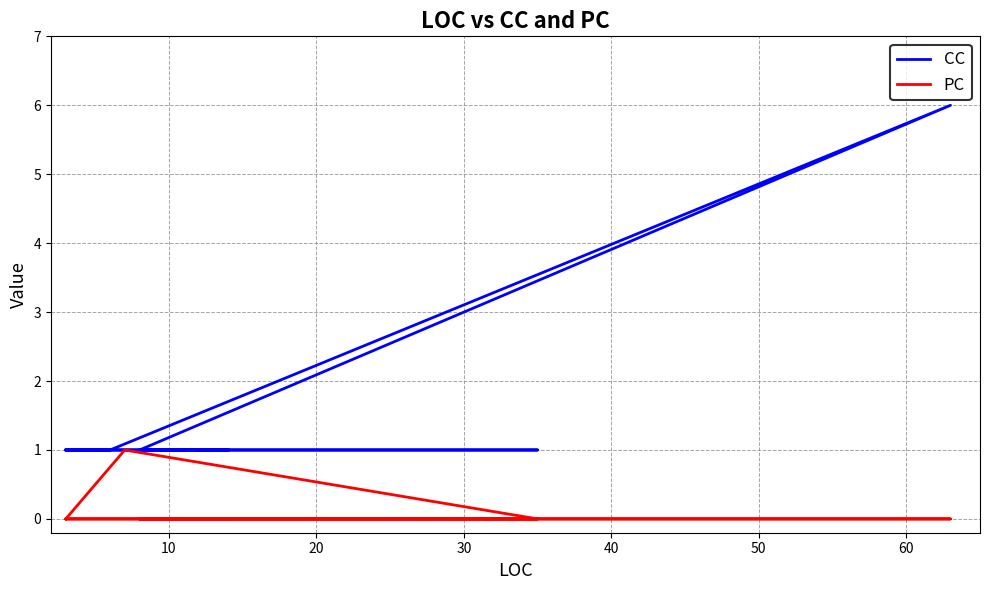

How many lines are shown in the chart?

2